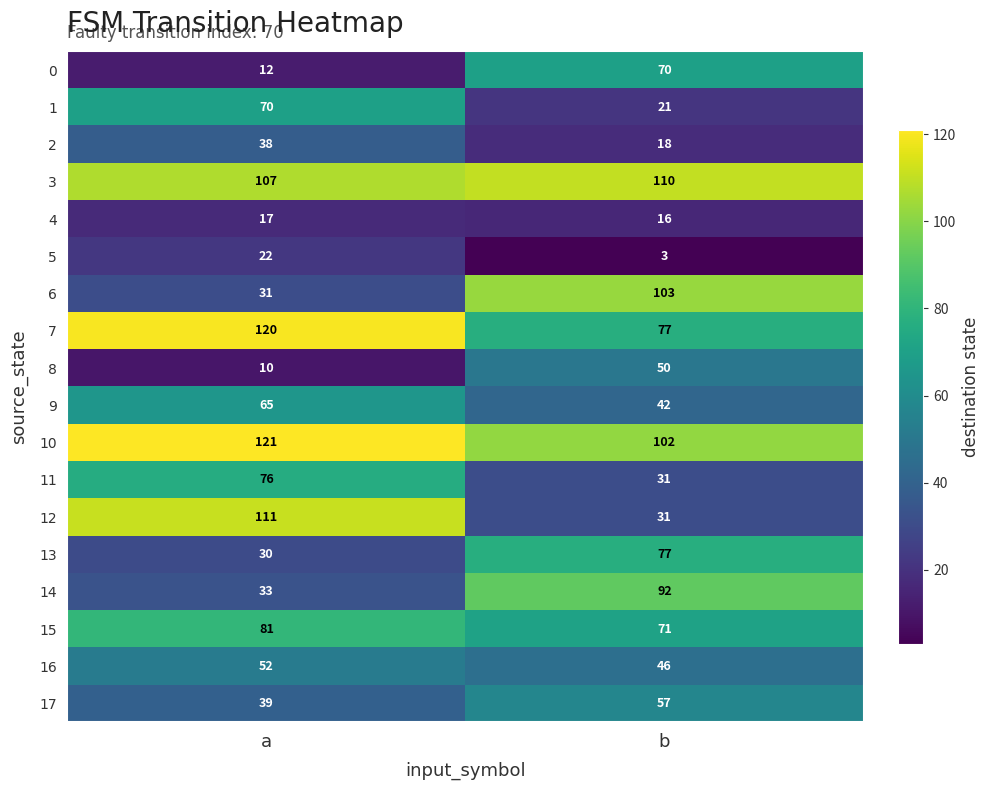

Where is 4 nearest to the value 16?

b